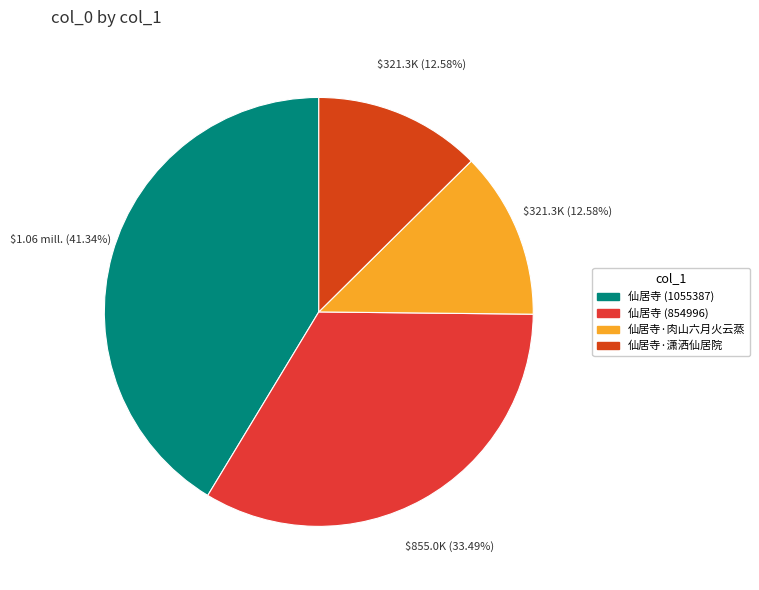

How many slices are in this pie chart?

4